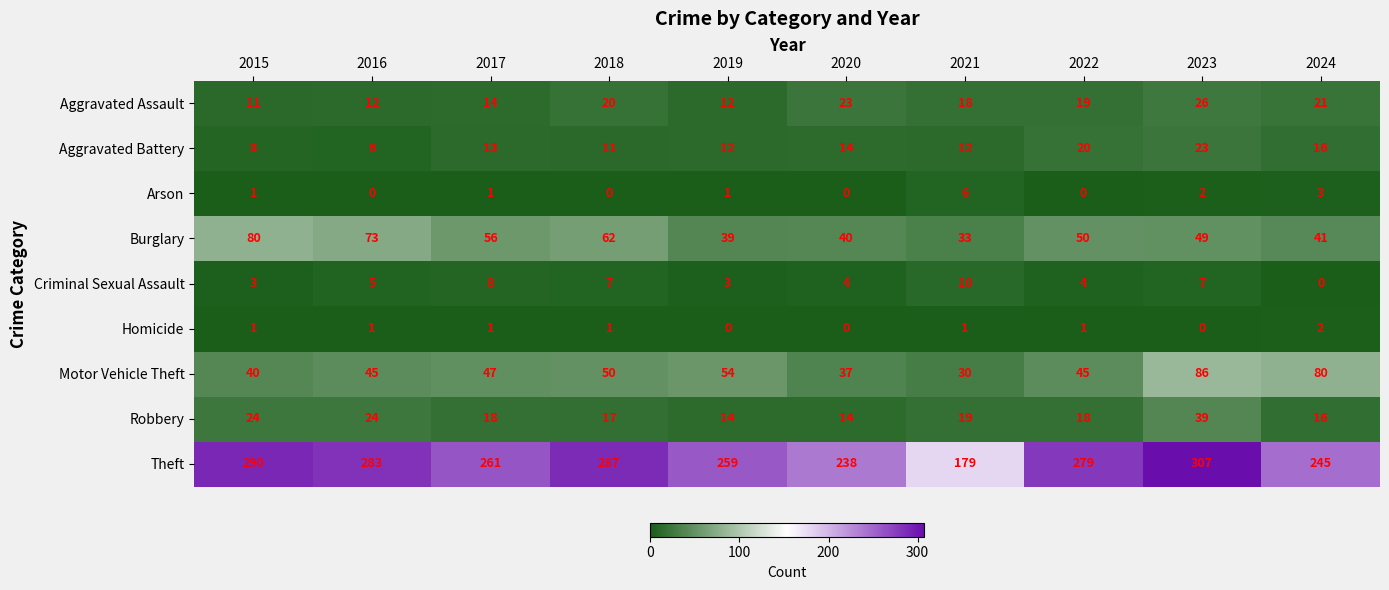

Is it true that Aggravated Battery equals 17 at 2017?

False